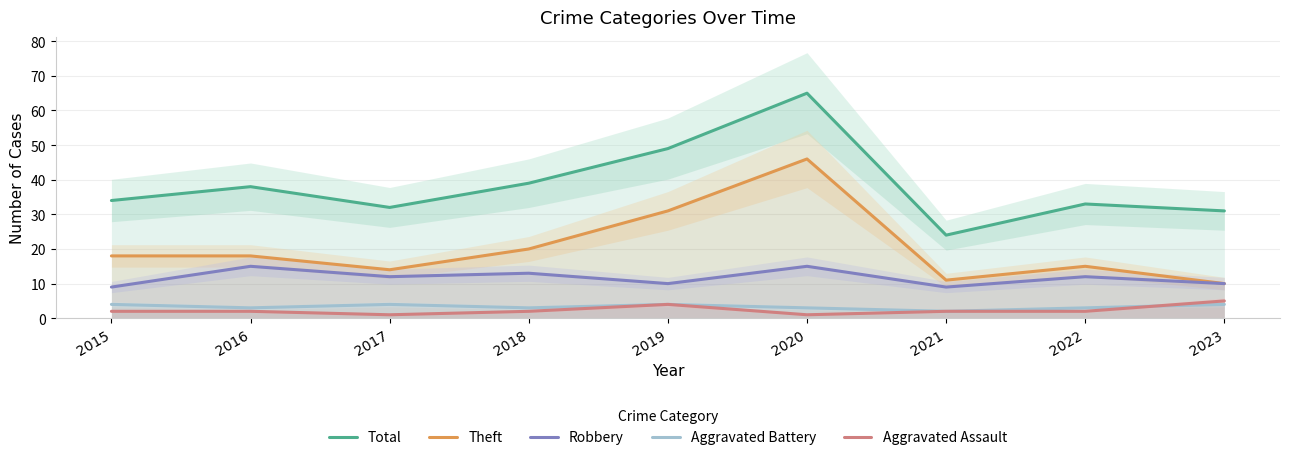

At 2023, list the series in order from smallest to largest.

Aggravated Battery, Aggravated Assault, Theft, Robbery, Total